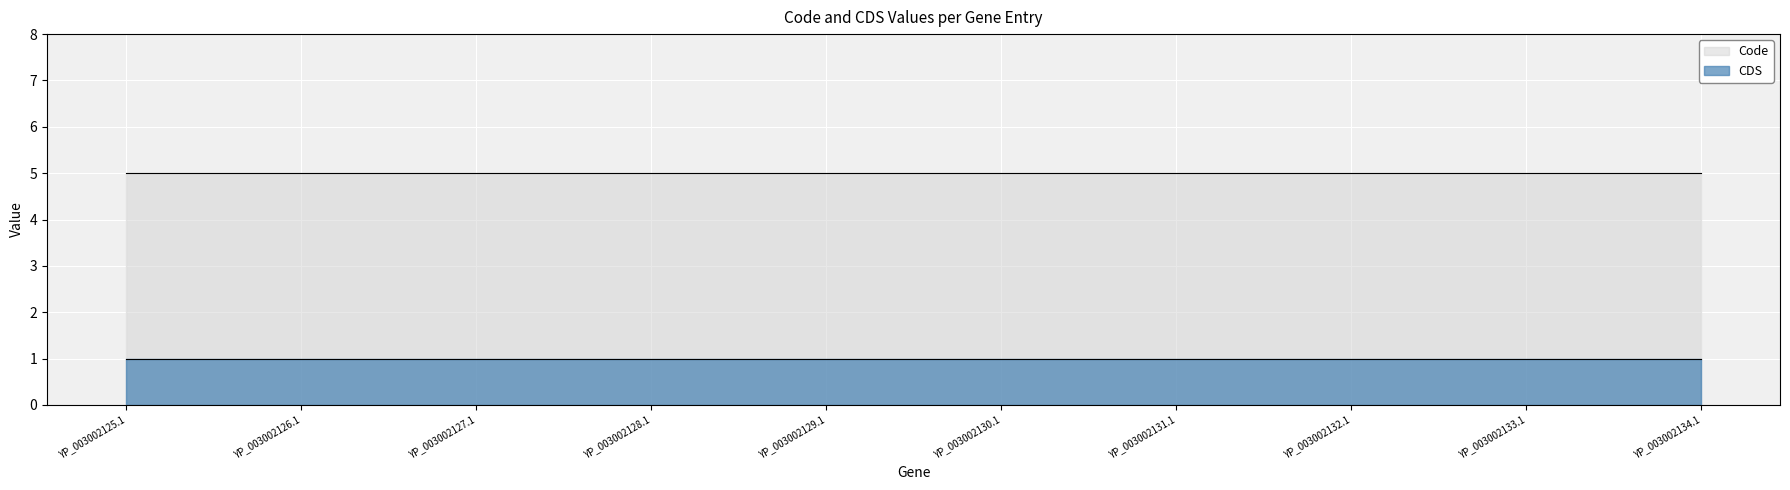

Reading left to right, list all the values displayed in this chart.

CDS: YP_003002125.1=1	YP_003002126.1=1	YP_003002127.1=1	YP_003002128.1=1	YP_003002129.1=1	YP_003002130.1=1	YP_003002131.1=1	YP_003002132.1=1	YP_003002133.1=1	YP_003002134.1=1
Code: YP_003002125.1=5	YP_003002126.1=5	YP_003002127.1=5	YP_003002128.1=5	YP_003002129.1=5	YP_003002130.1=5	YP_003002131.1=5	YP_003002132.1=5	YP_003002133.1=5	YP_003002134.1=5